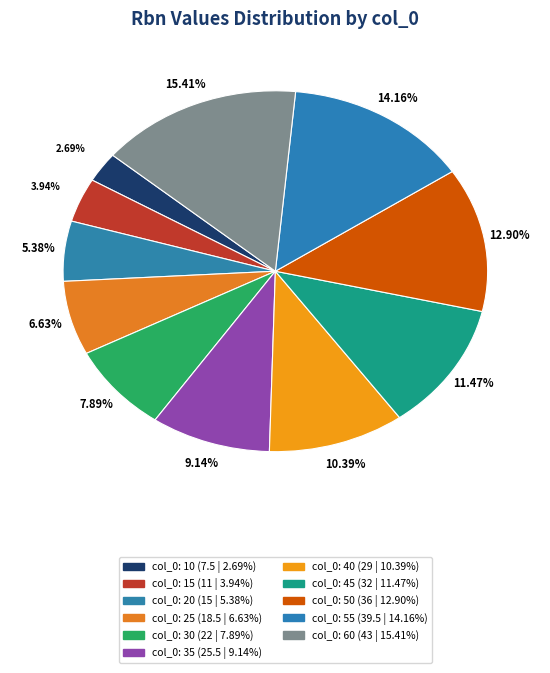

How many slices are in this pie chart?

11